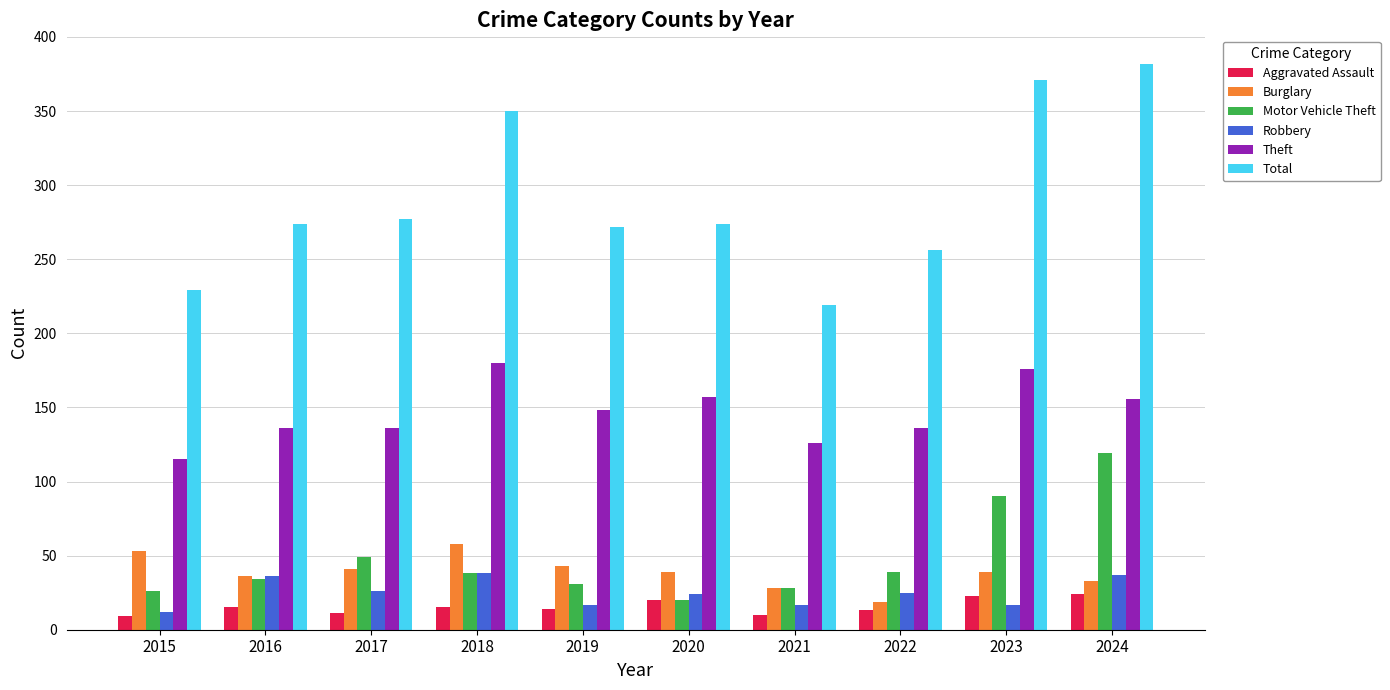

What is the spread (max minus min) of values at 2024?

358